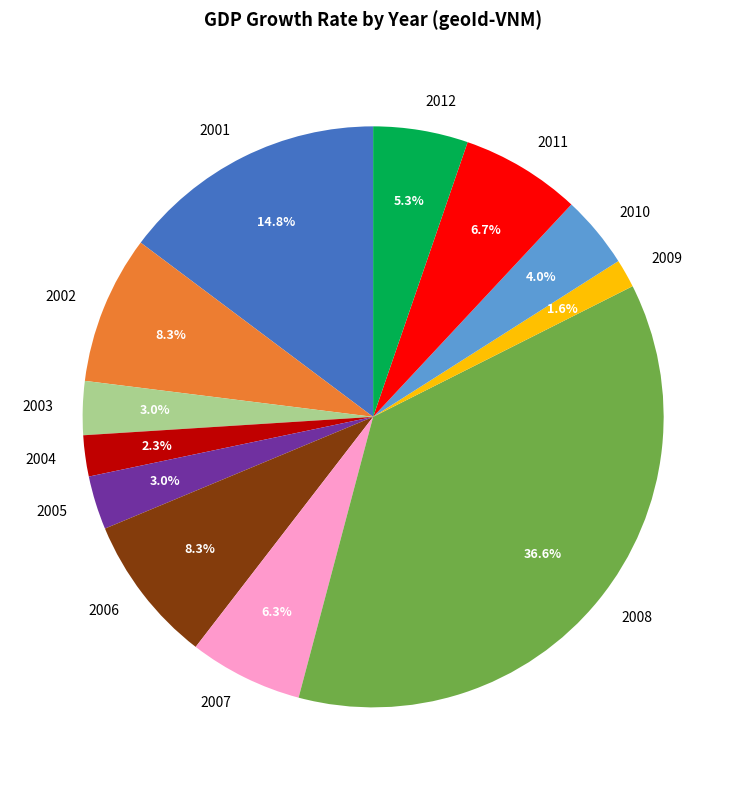

What is the ratio of the value at 2006 to the value at 2002?

1.0